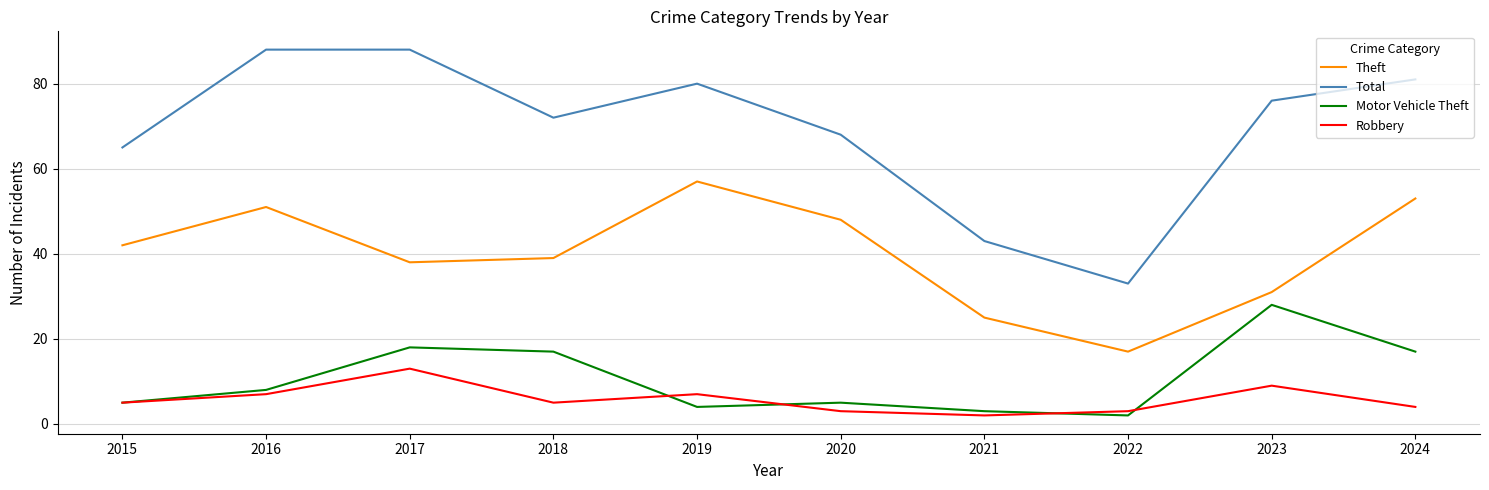

What is the total value across all series at 2023?

144